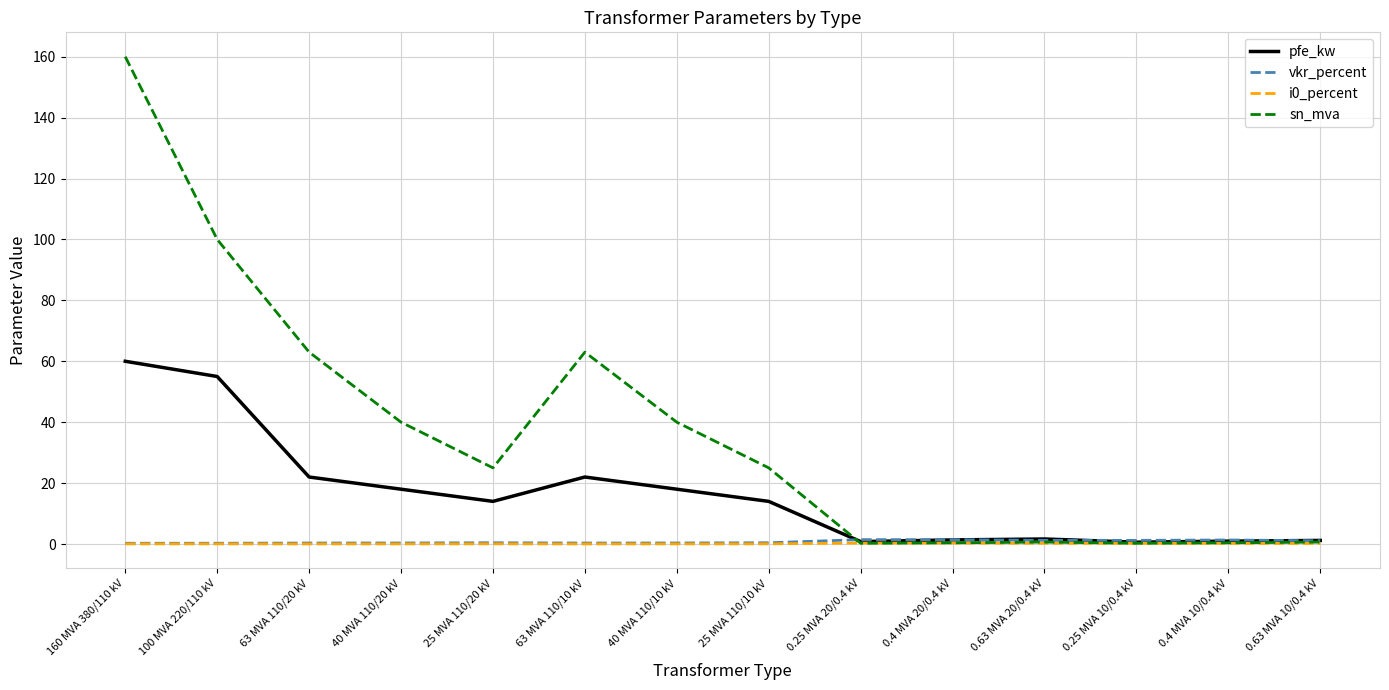

What is the maximum value shown in the chart?

160.0